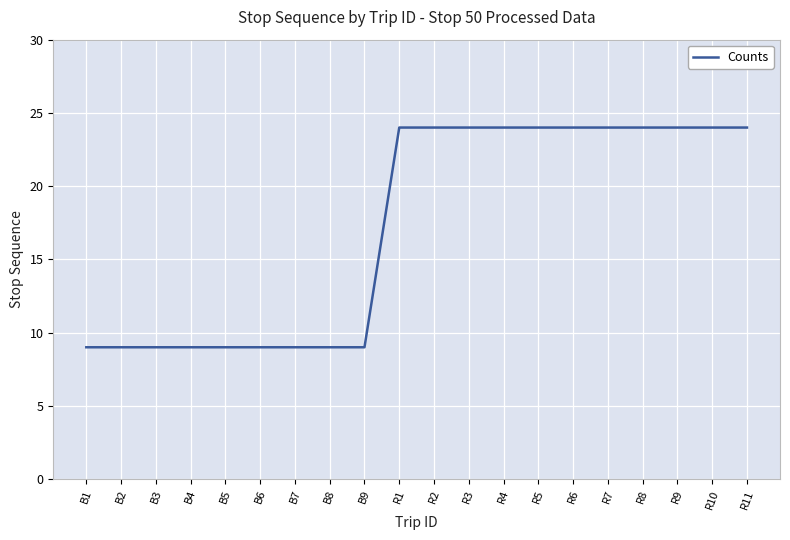

What is the maximum value shown in the chart?

24